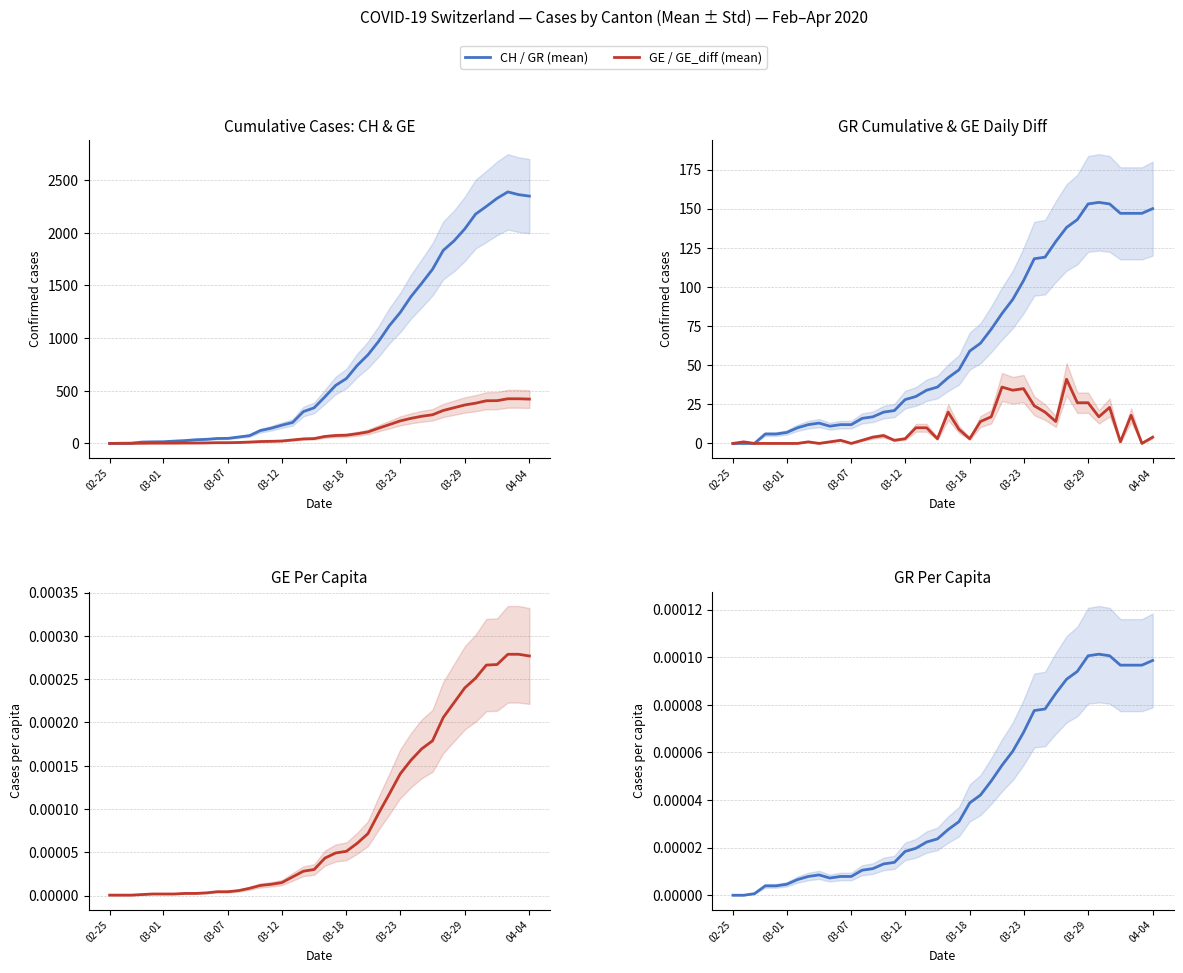

Between 9 and 22, which series saw the biggest shift?

CH (mean)